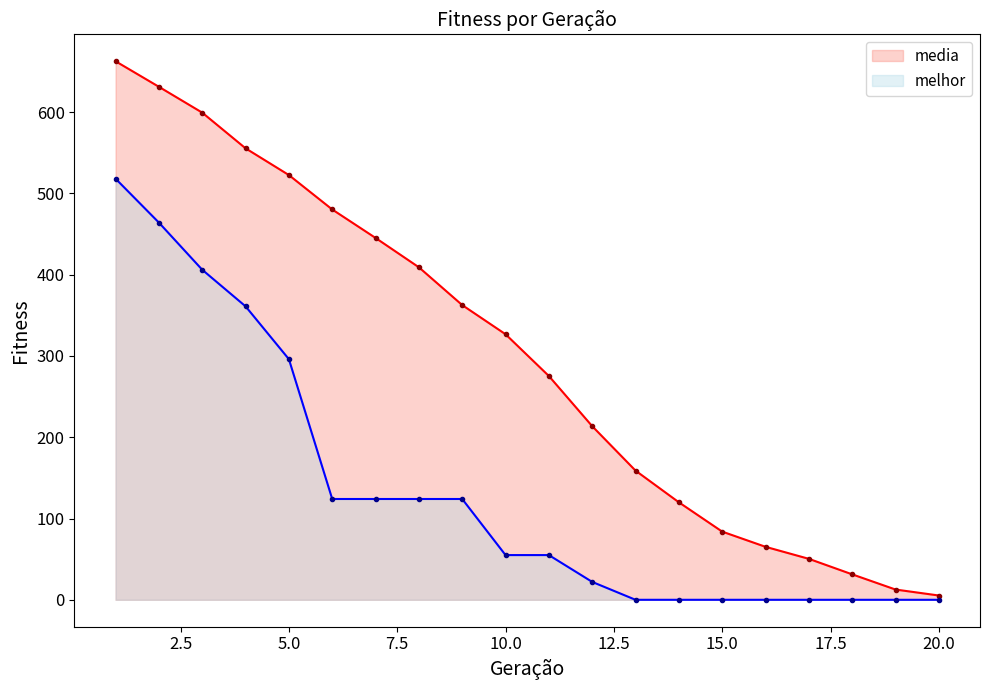

How many values in the melhor series exceed 55?

9